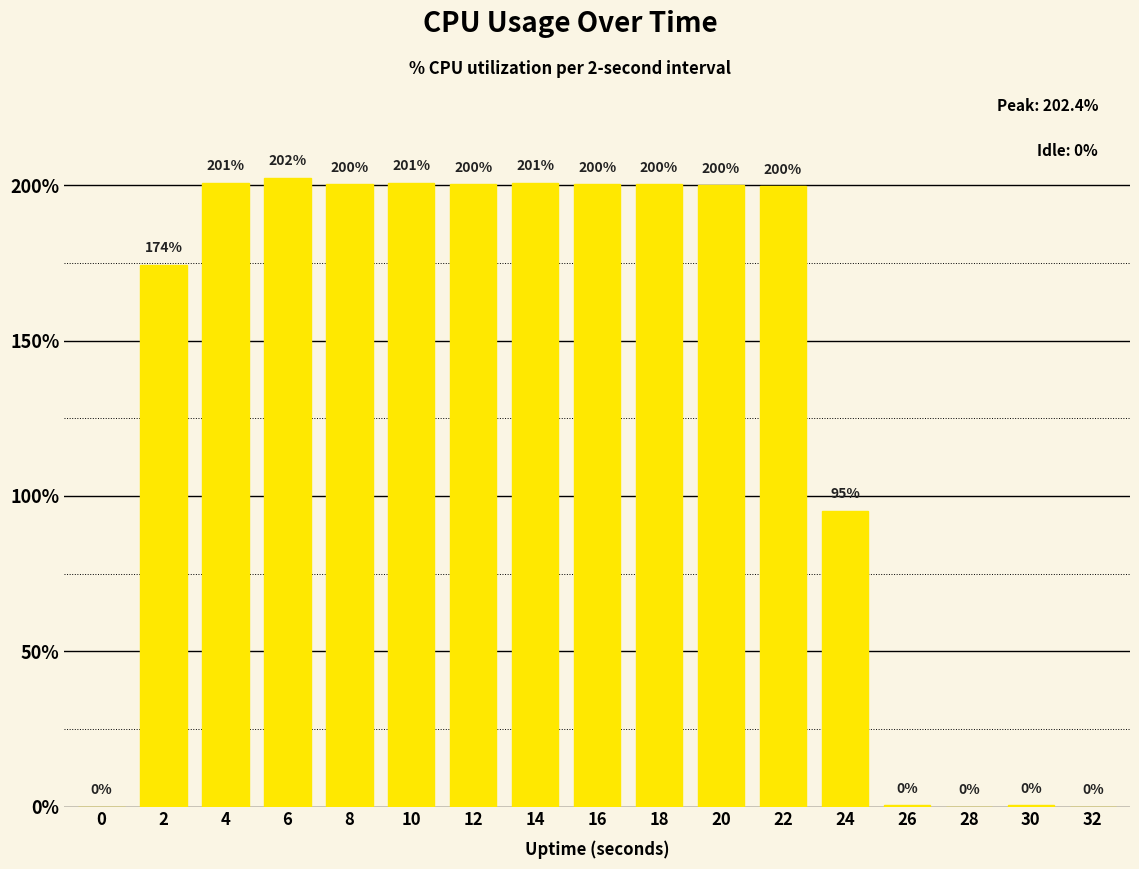

What is the average value?

133.9